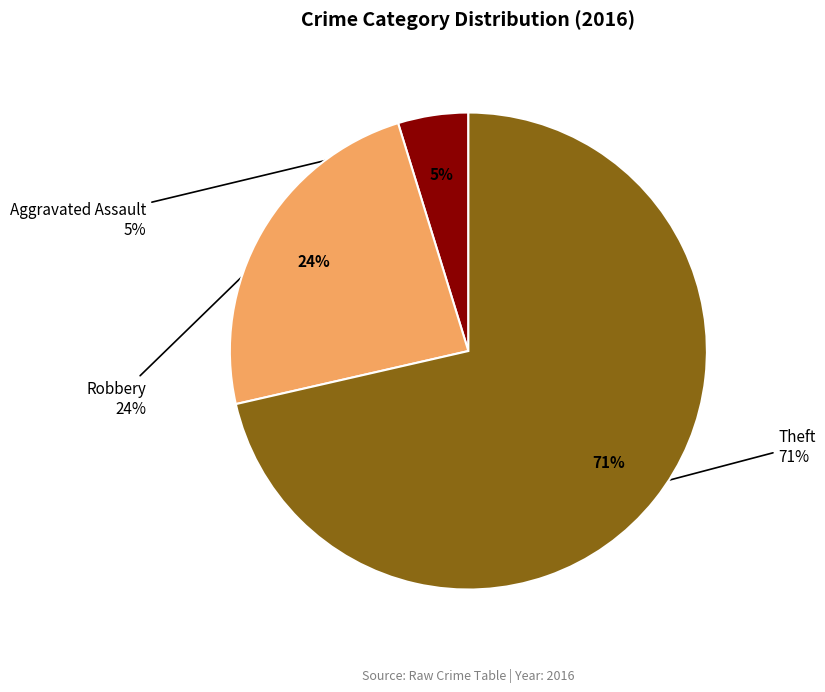

To the nearest percent, what is the combined percentage of Robbery and Theft?

95%